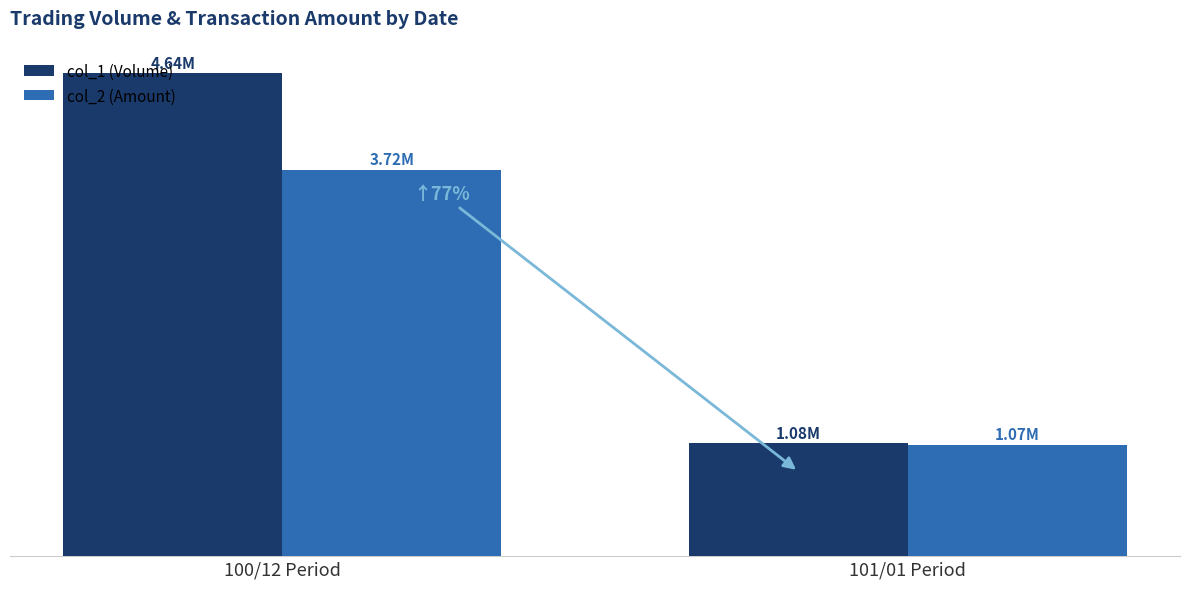

Which series has the largest range (max minus min)?

col_1 (Volume)